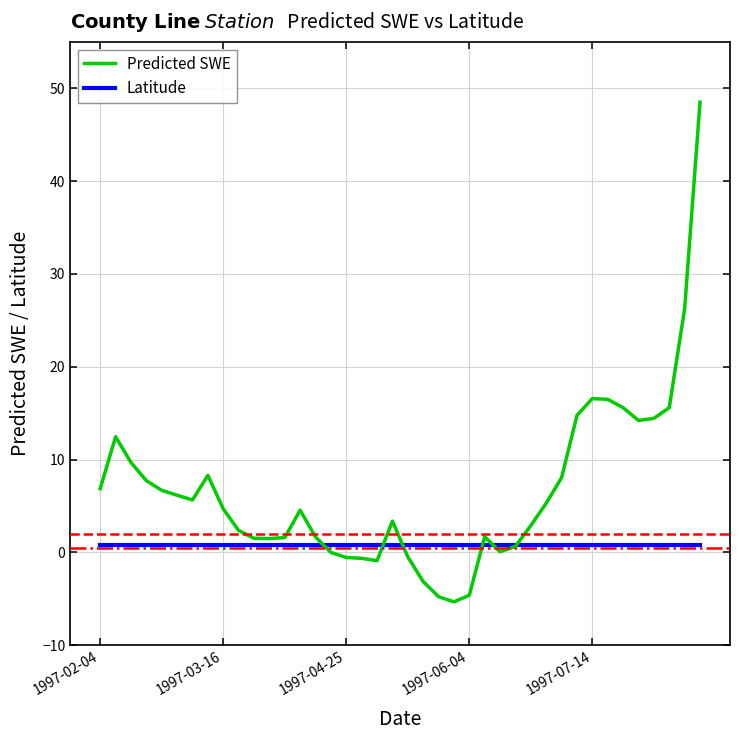

Which series has the largest total across all categories?

Predicted SWE